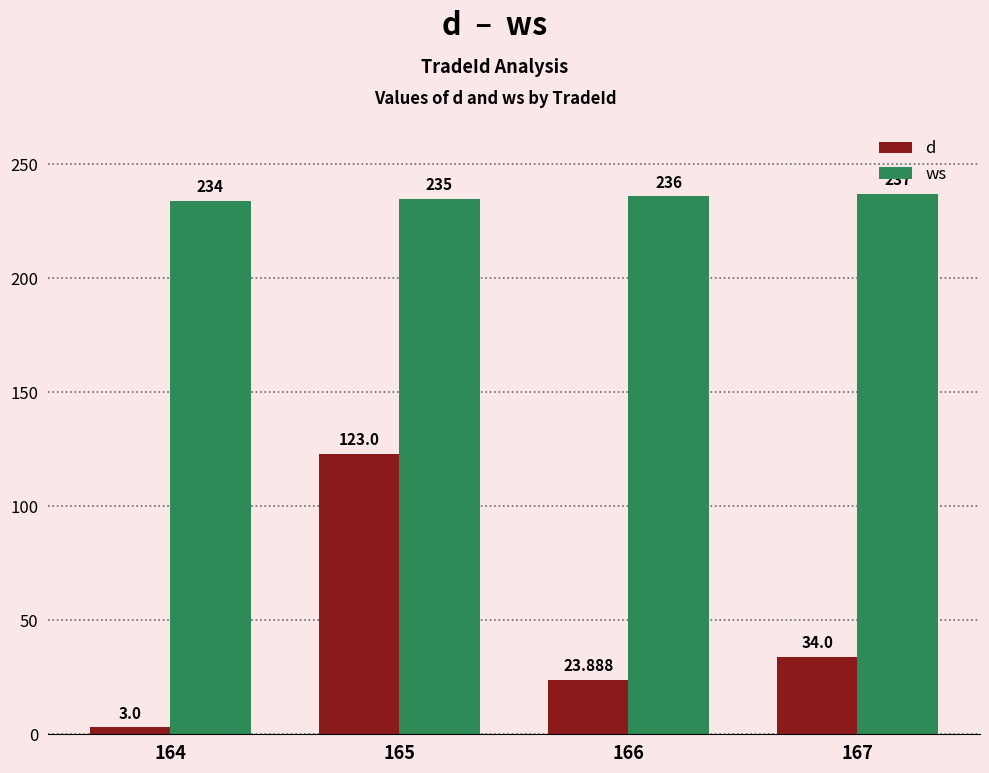

The value of d at 164 is 3.0. True or false?

True